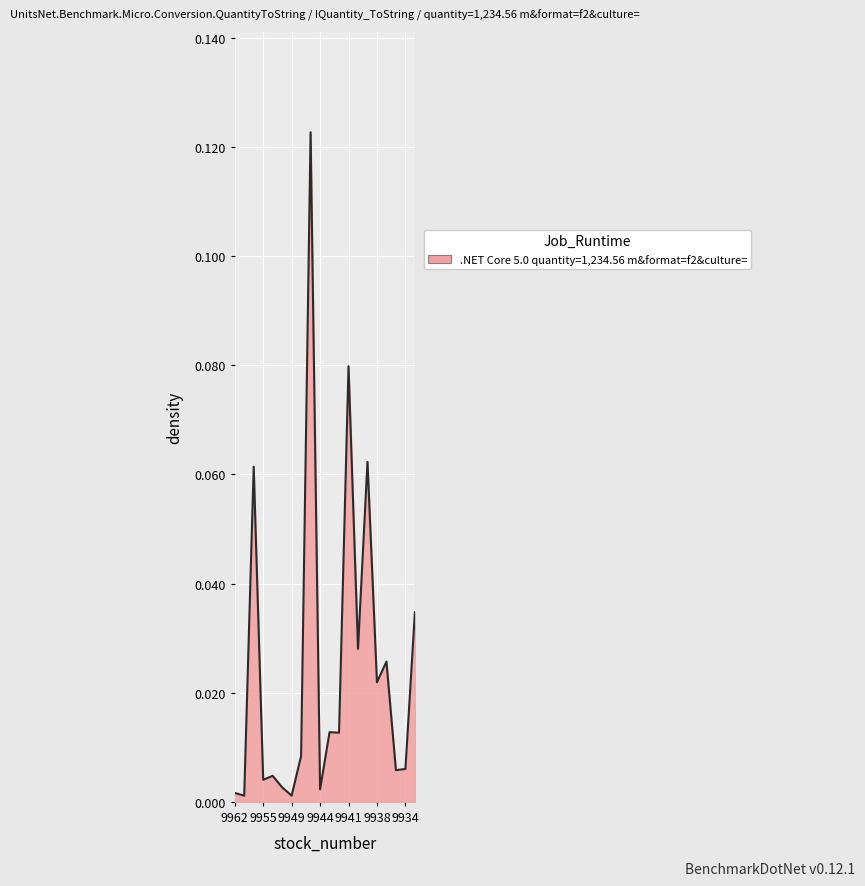

How many lines are shown in the chart?

1